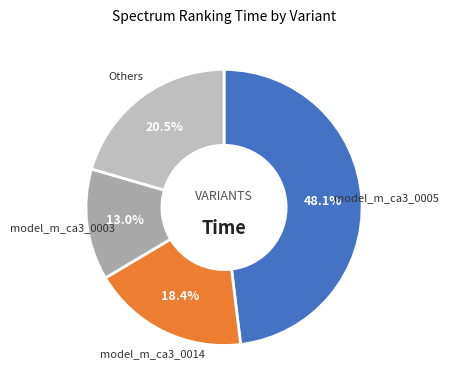

How many segments does this pie chart have?

4